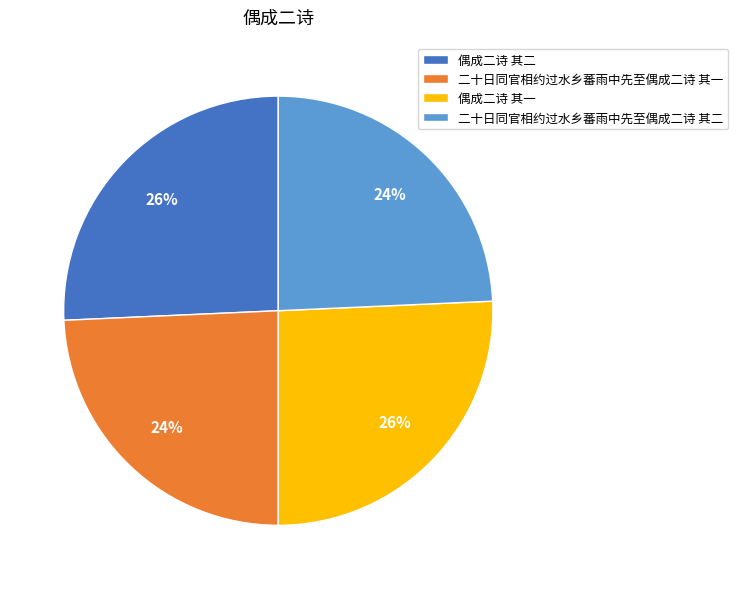

The 偶成二诗 其二 slice represents 26% of the pie. True or false?

True